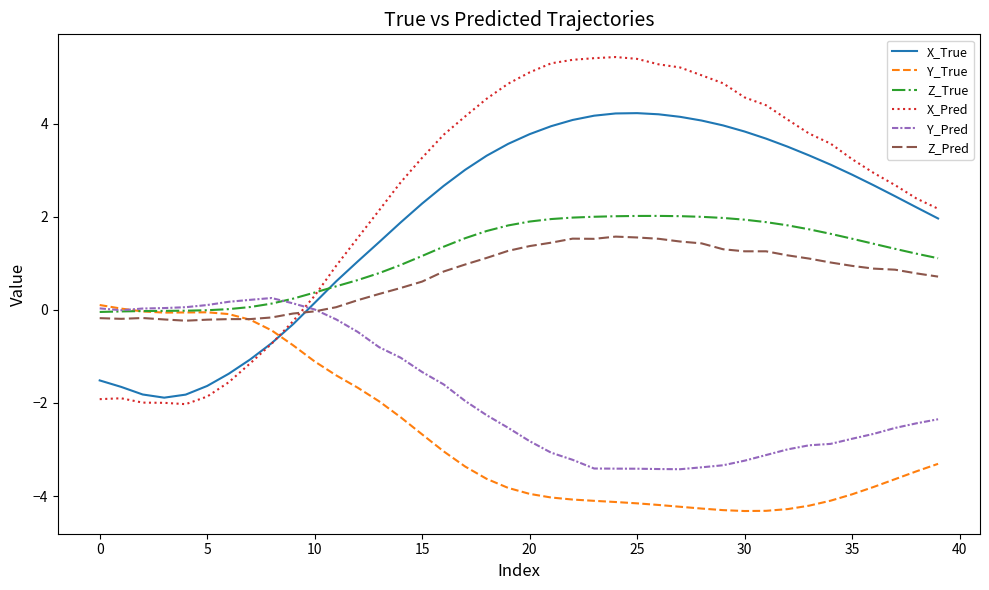

Which series ends up on top after the final intersection of Y_Pred and Z_True?

Z_True